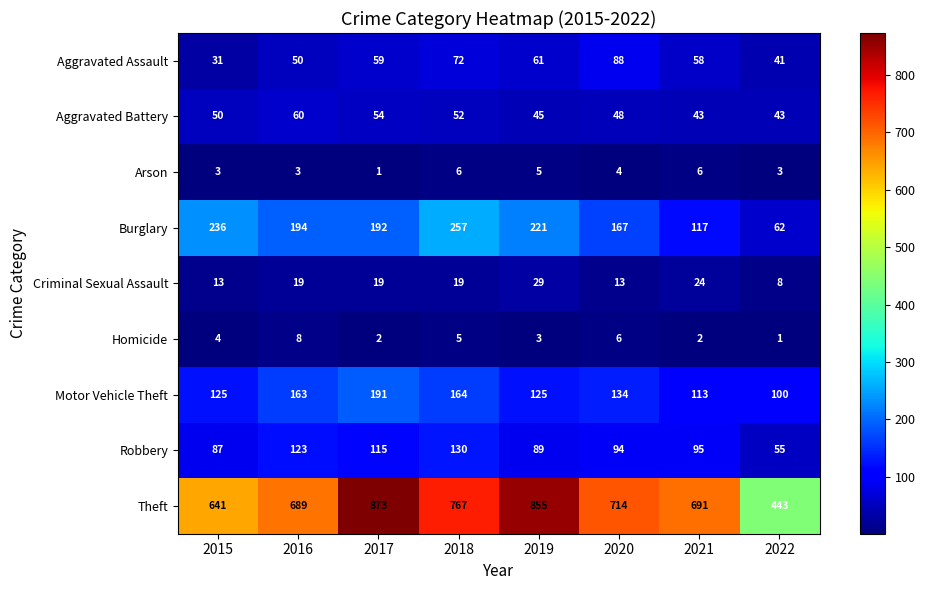

What is the total value across all series at 2018?

1472